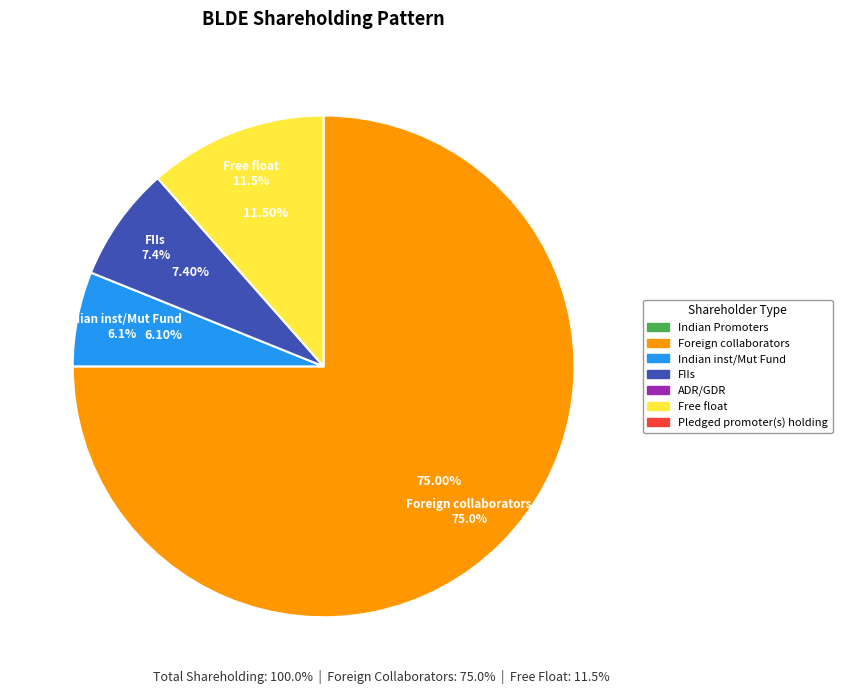

Approximately how many times larger is the value at Free float compared to Indian inst/Mut Fund?

1.9